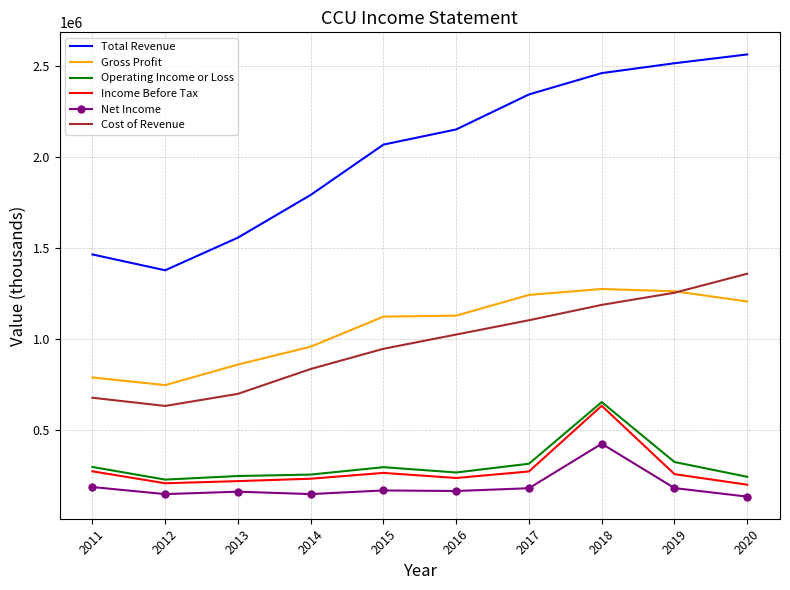

What is the spread (max minus min) of values at 2013?

1396500